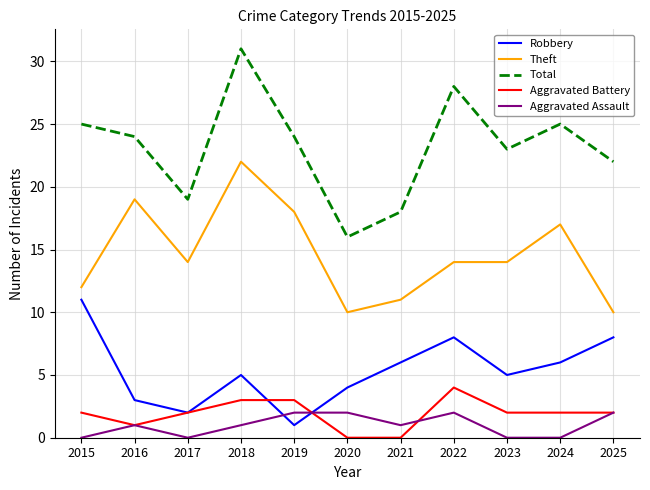

True or false: Total and Aggravated Battery intersect in this chart.

False